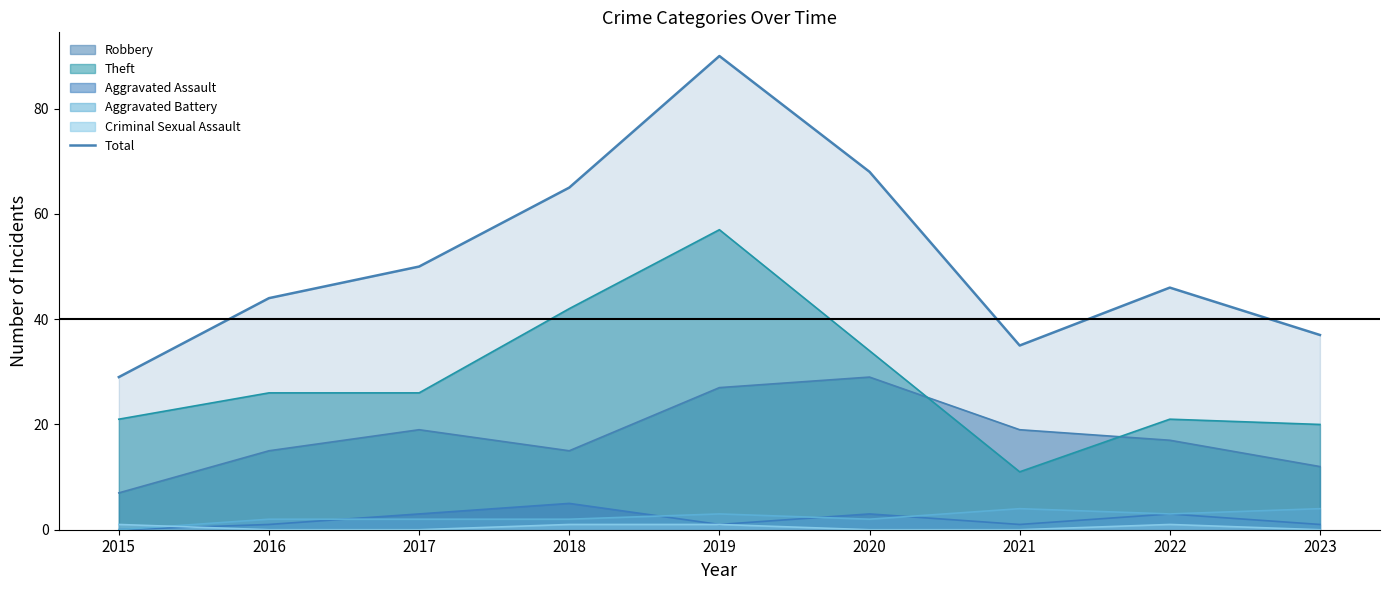

Reading left to right, transcribe all the data shown in this chart.

29	44	50	65	90	68	35	46	37